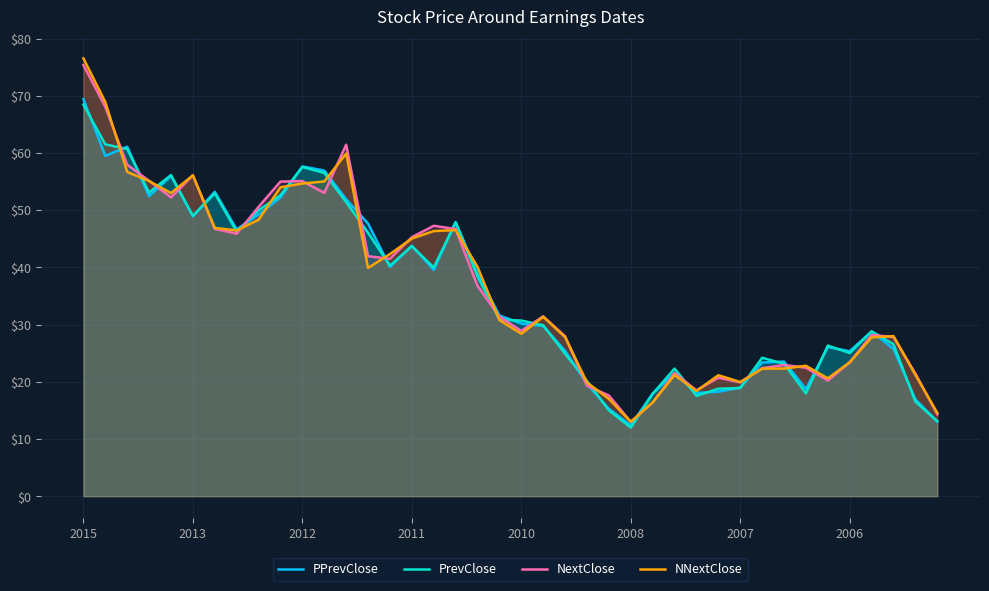

At which category is the sum across all series the highest?

2015